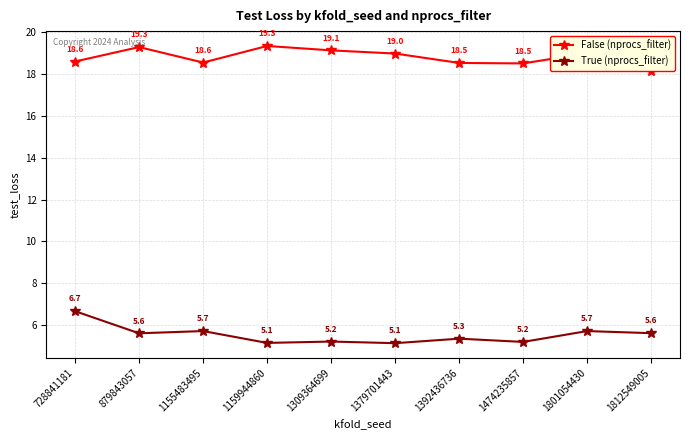

What is the average value of the True (nprocs_filter) series?

5.5